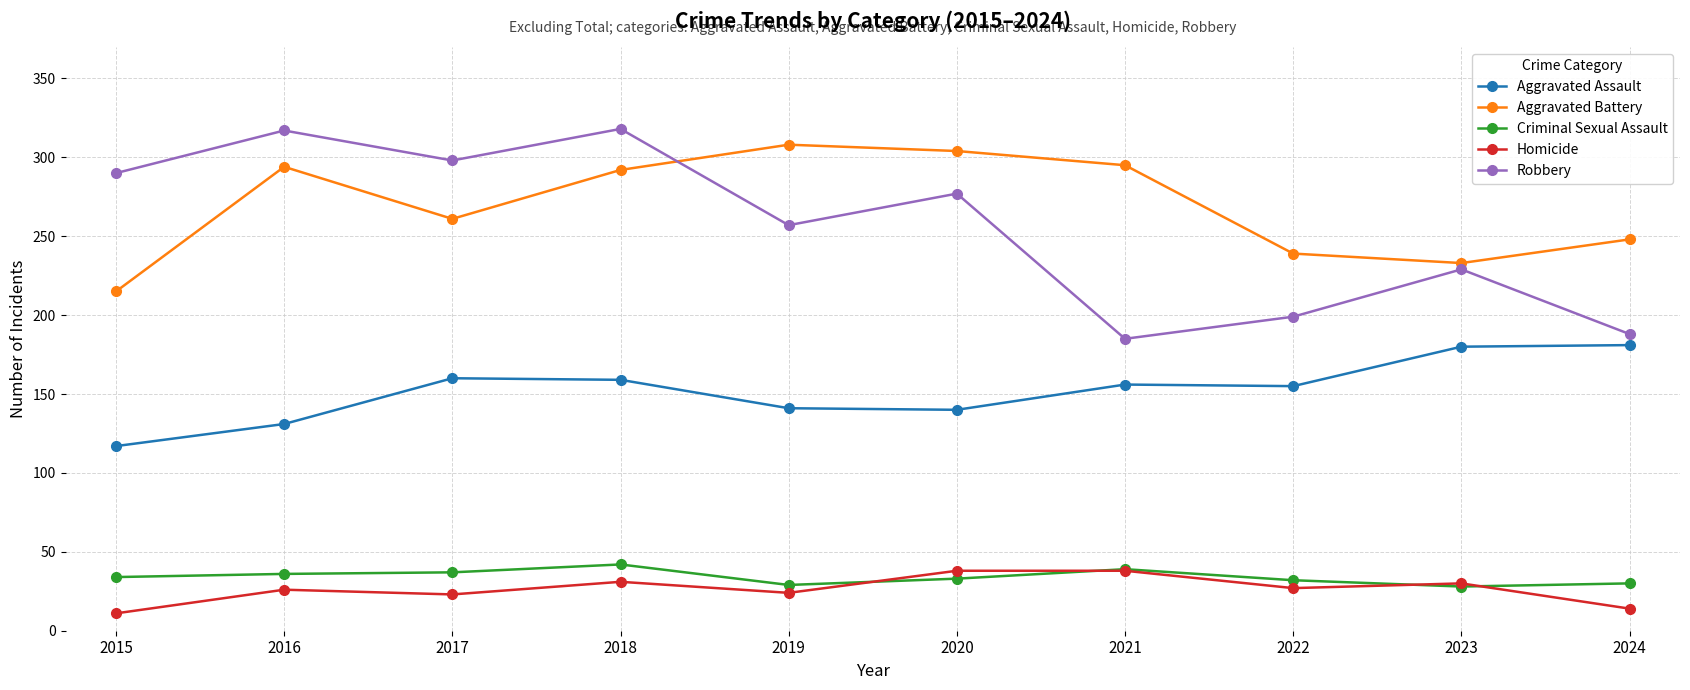

The value of Aggravated Assault at 2015 is 117. True or false?

True